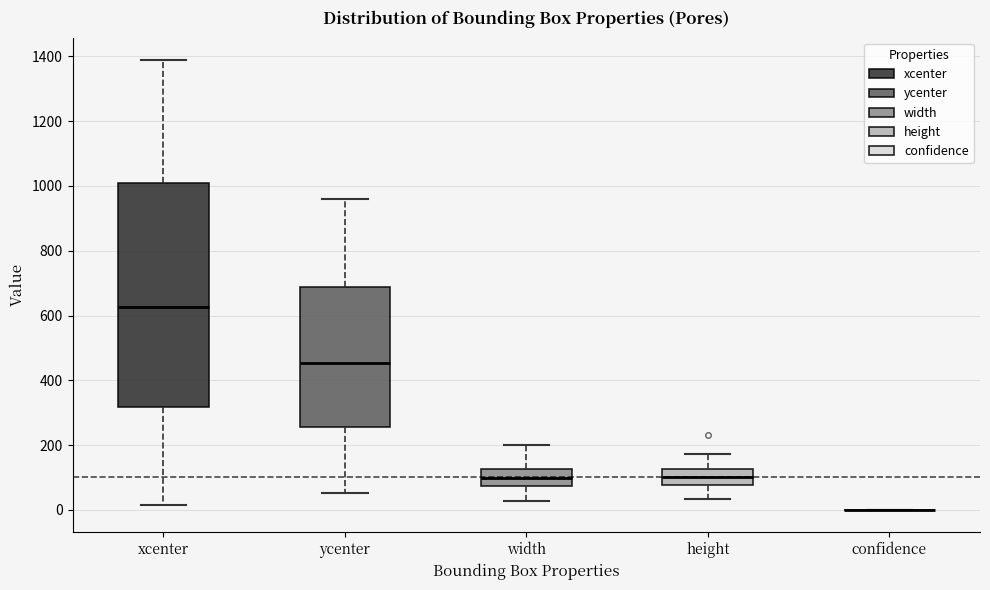

Reading left to right, transcribe this box plot: for each box, give where its median line is, the range the box spans, and where its two whiskers end, as read against the y-axis. The values are not printed on the chart, so give them approximately, as read against the axis.

xcenter: median 620, box 320 to 1000, whiskers 20 to 1380
ycenter: median 460, box 260 to 680, whiskers 60 to 960
width: median 100, box 80 to 120, whiskers 20 to 200
height: median 100, box 80 to 120, whiskers 40 to 180
confidence: box collapsed to a line at 0, whiskers 0 to 0